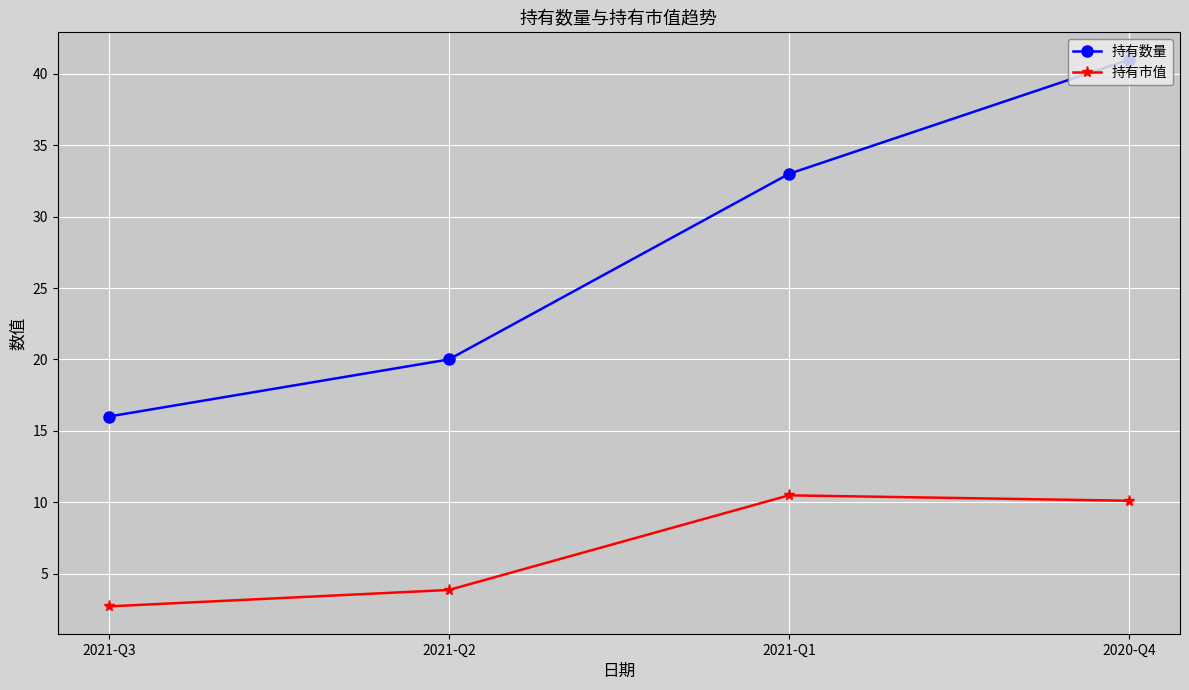

What is the difference between the maximum and minimum values in the 持有数量 series?

25.0